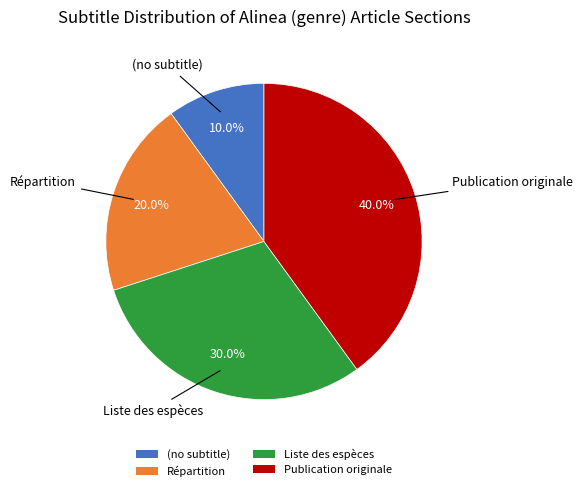

Which slice is the largest?

Publication originale